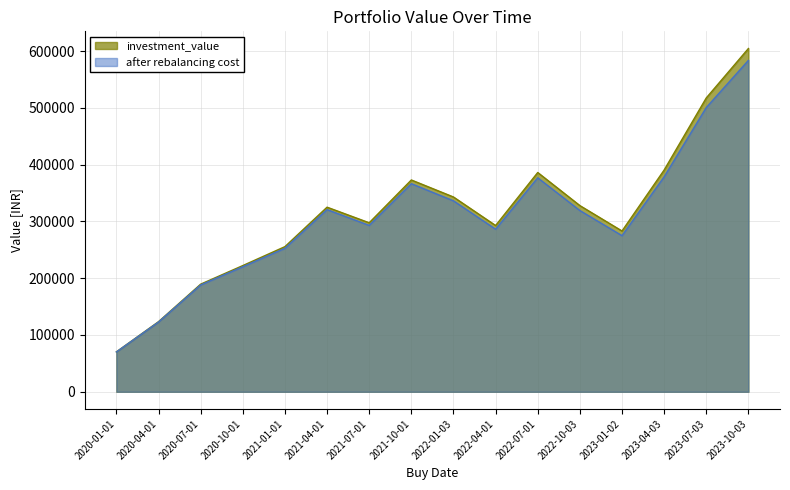

Which series changed the most between 2020-07-01 and 2021-10-01?

investment_value